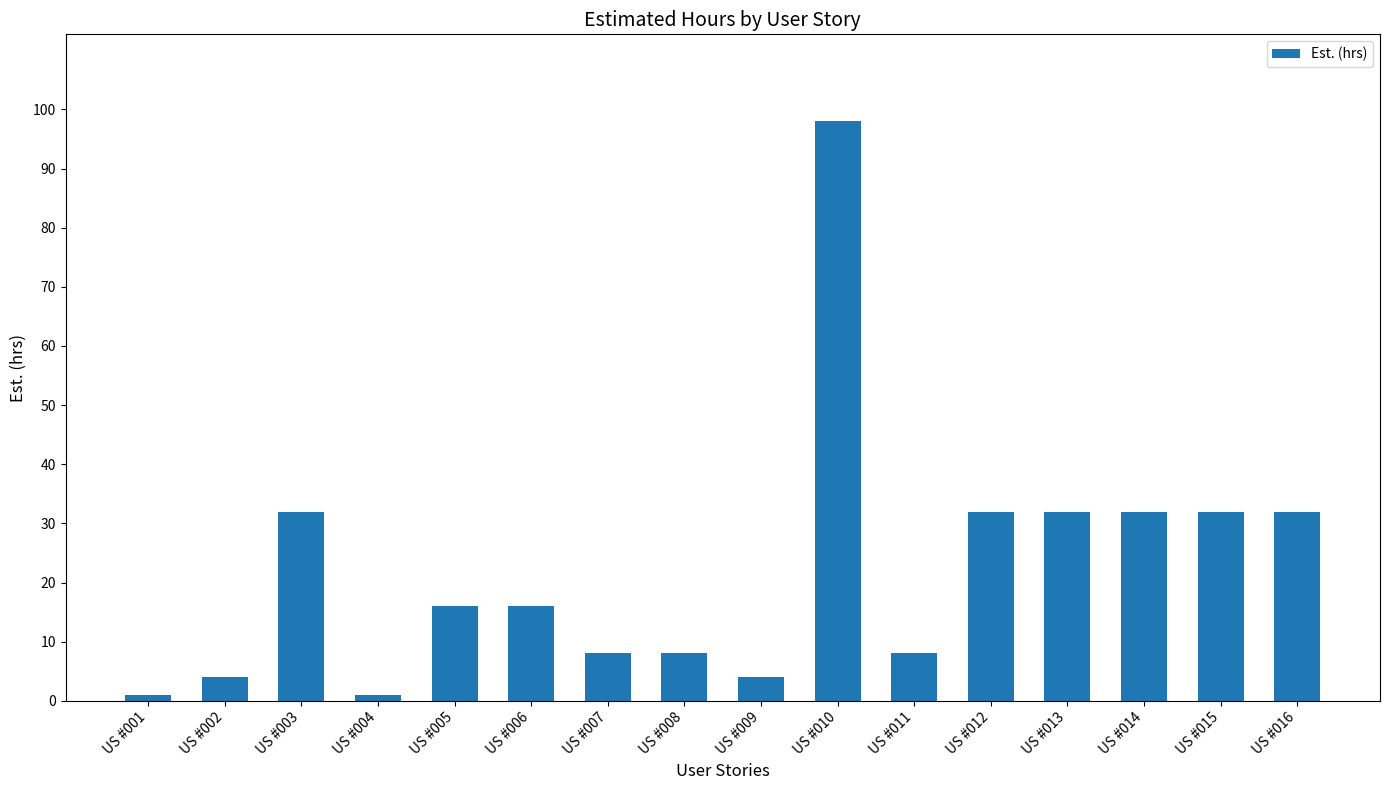

Read the value at US #013, to the nearest 5.

30